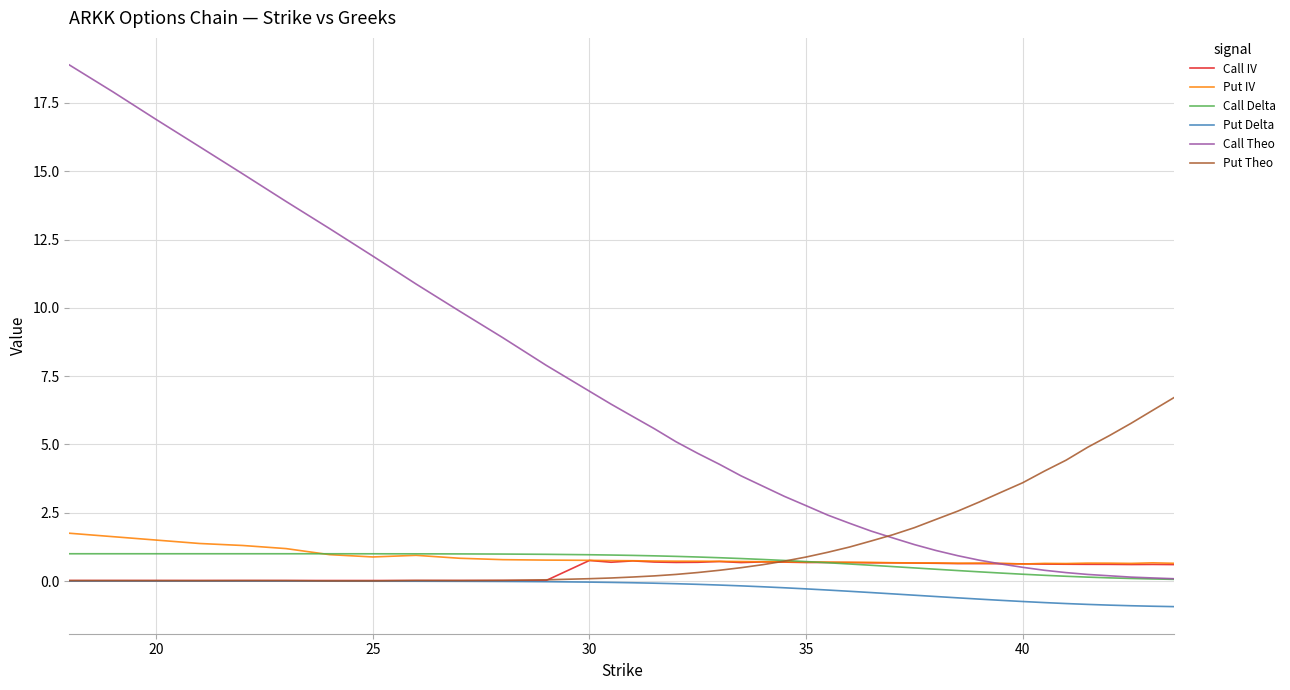

List the series in order of their peak value, highest first.

Call Theo, Put Theo, Put IV, Call Delta, Call IV, Put Delta